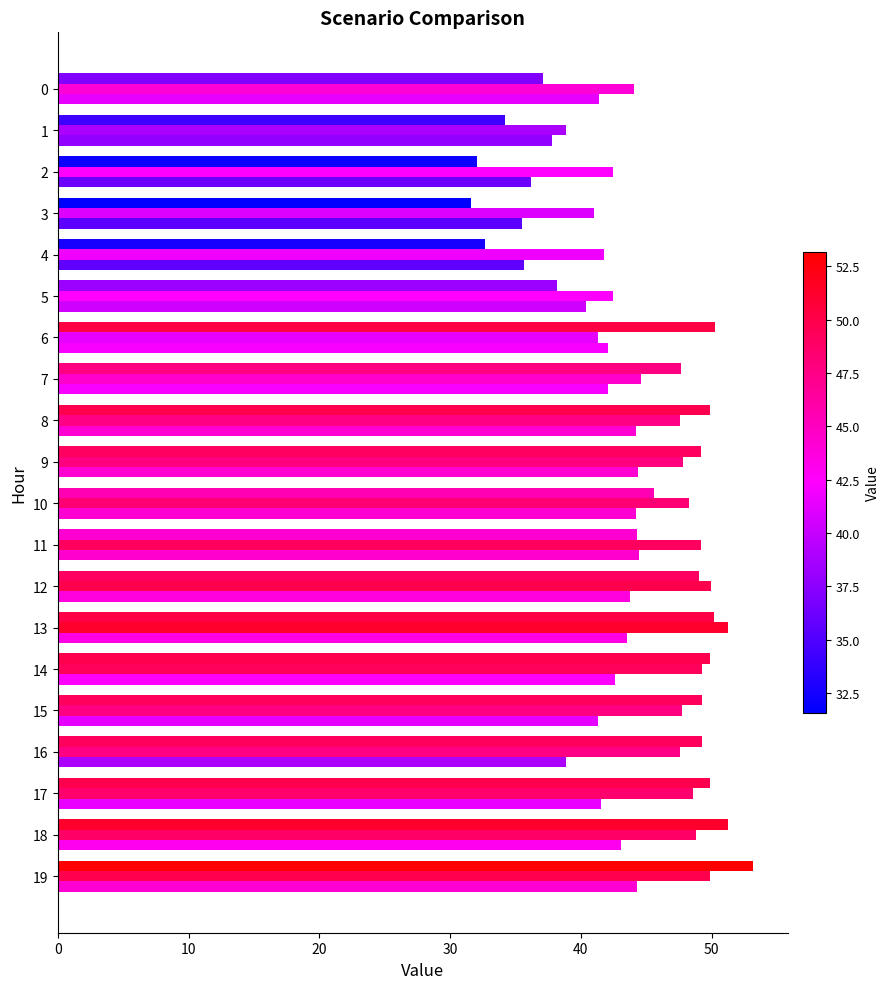

Reading left to right, list all the values displayed in this chart.

Scenario 1: 41.4	37.8	36.2	35.5	35.7	40.4	42.1	42.1	44.2	44.4	44.2	44.4	43.8	43.5	42.6	41.3	38.8	41.5	43.1	44.3
Scenario 2: 44.1	38.9	42.4	41.0	41.8	42.4	41.3	44.6	47.6	47.8	48.2	49.2	49.9	51.2	49.3	47.8	47.6	48.6	48.8	49.9
Scenario 3: 37.1	34.2	32.1	31.6	32.7	38.2	50.2	47.7	49.8	49.2	45.6	44.3	49.1	50.2	49.8	49.2	49.2	49.8	51.3	53.2